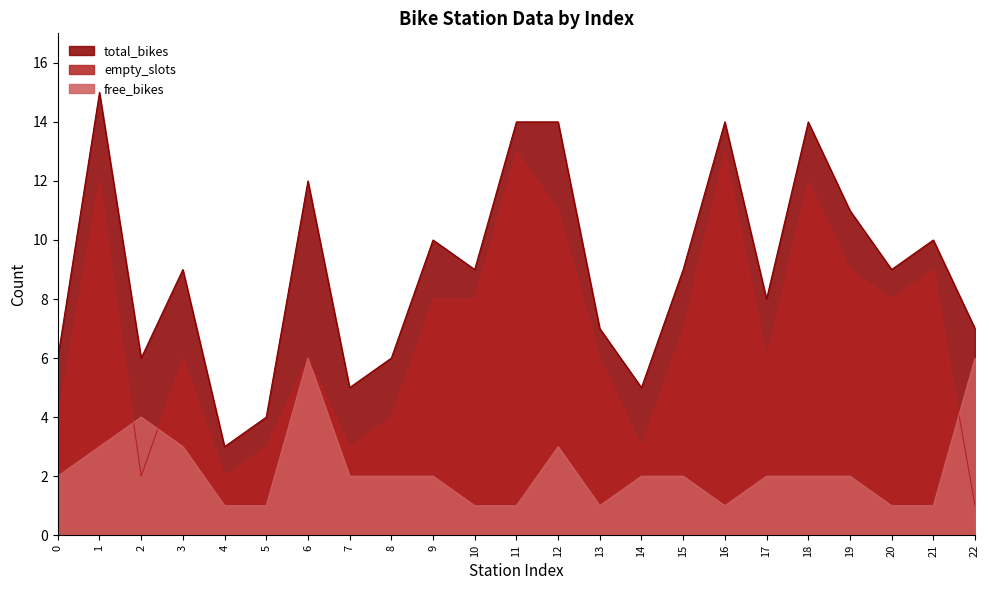

What is the difference between the highest and lowest values at 15?

7